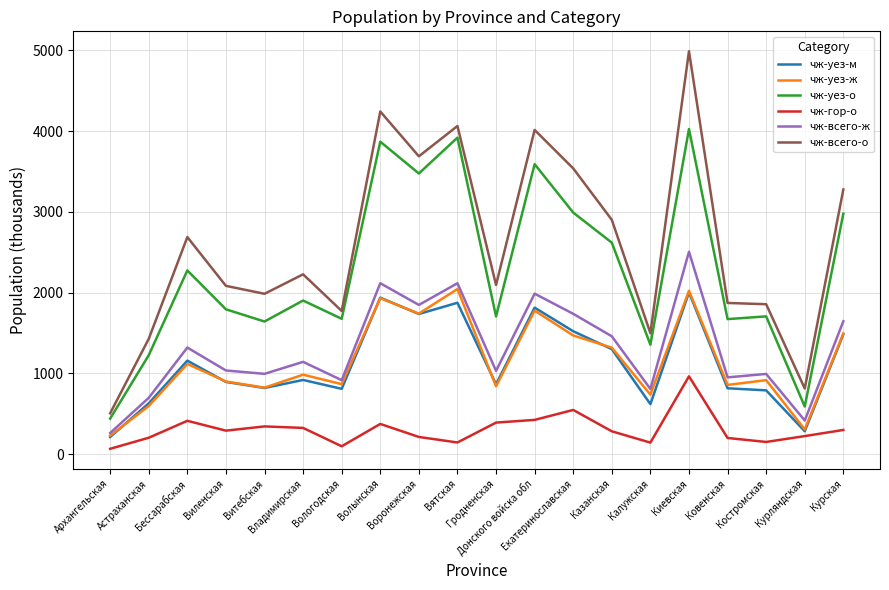

Which series has the largest total across all categories?

чж-всего-о